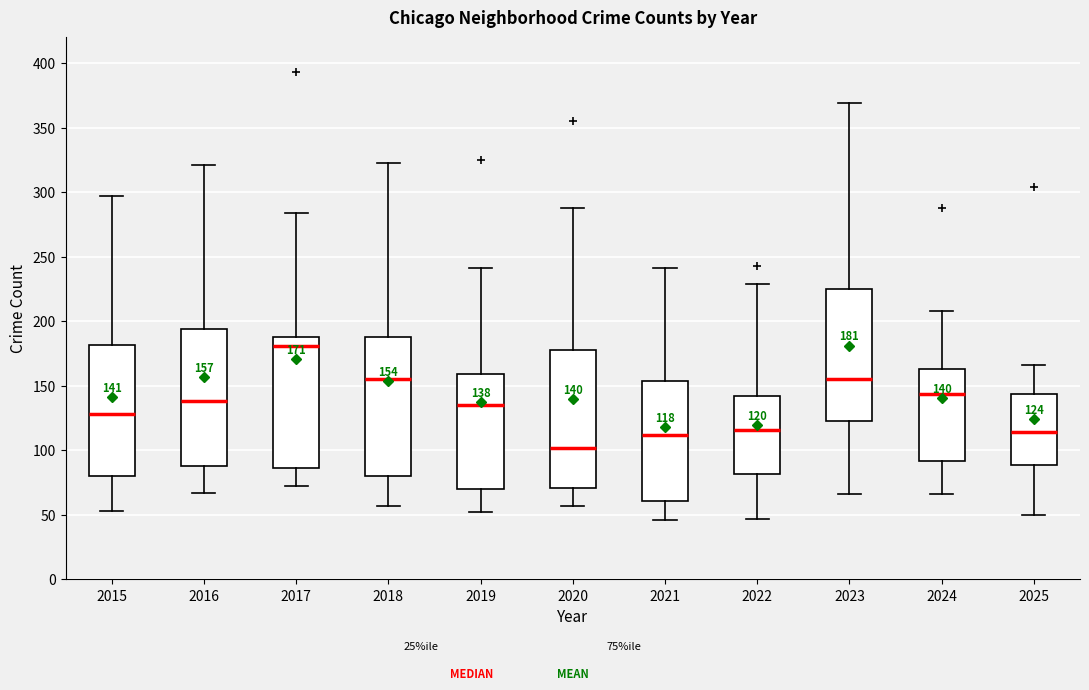

Which box's median line is the lowest?

2020